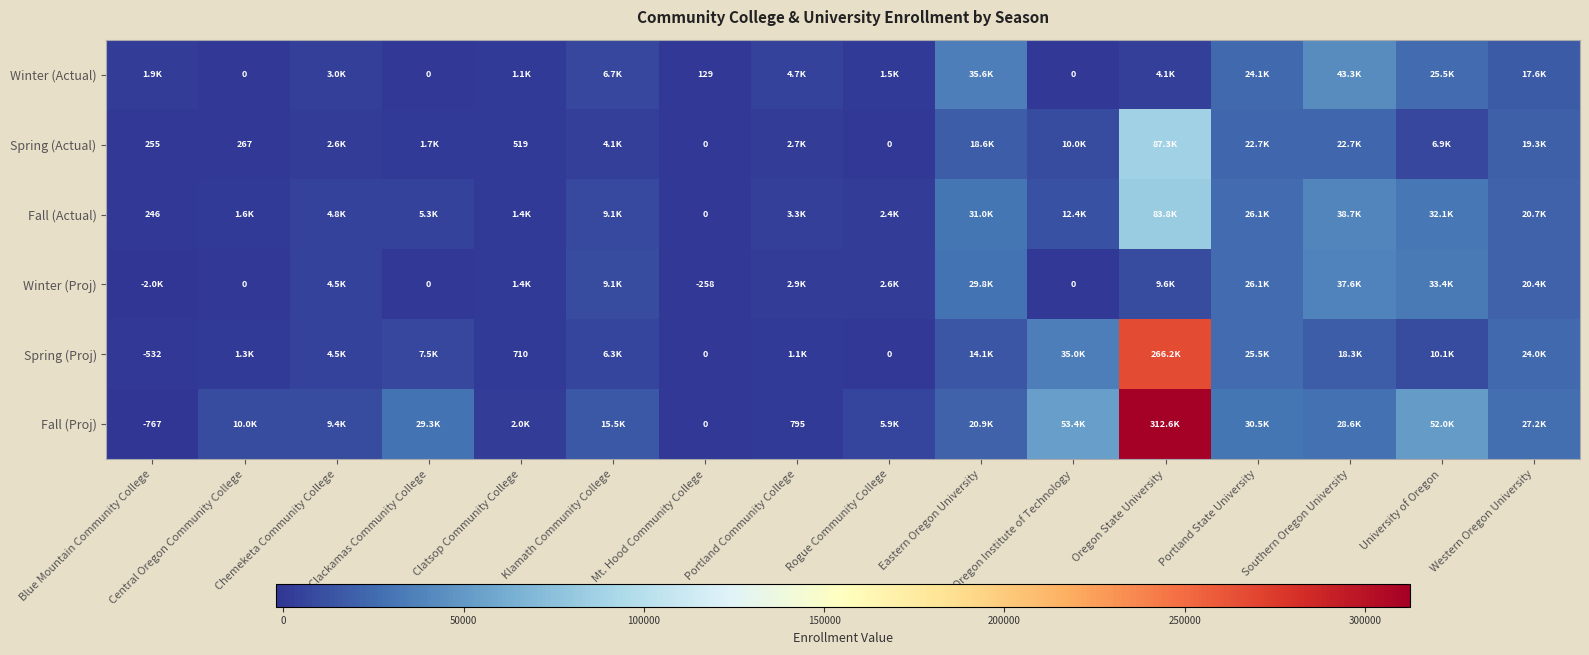

Which category has the lowest value across all series?

Blue Mountain Community College